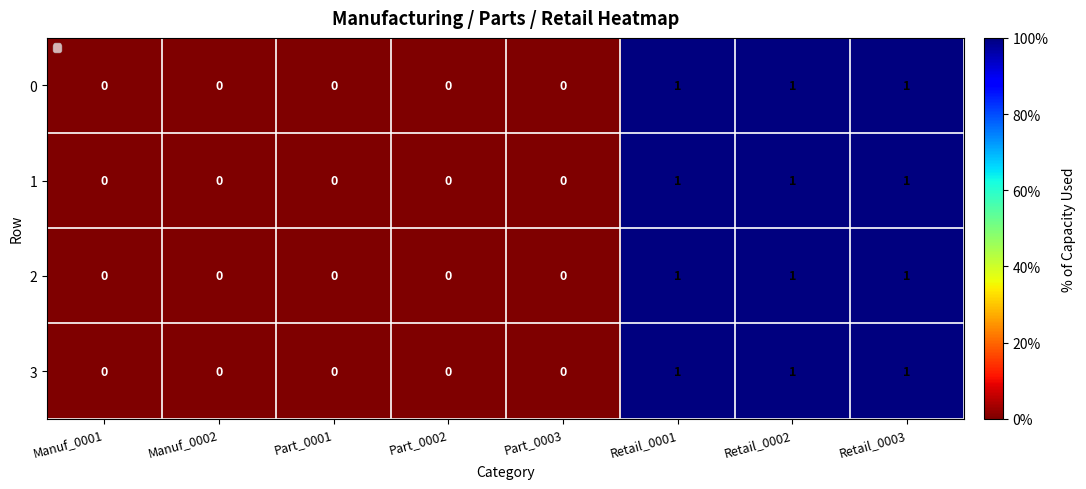

How many data points in 0 are above 0?

3